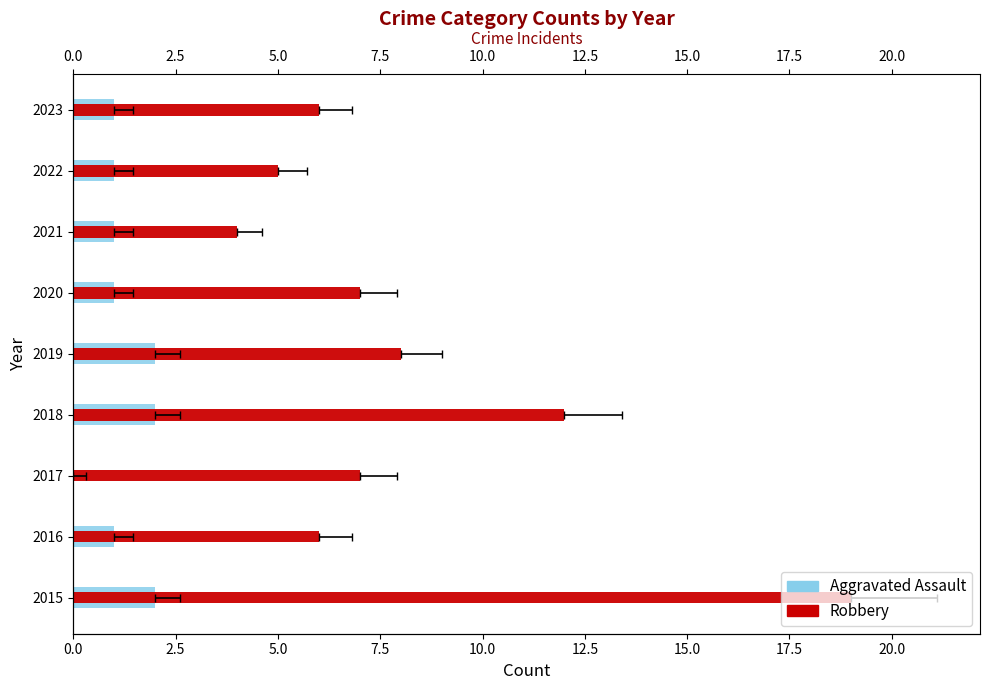

What is the highest value of the Robbery series?

19